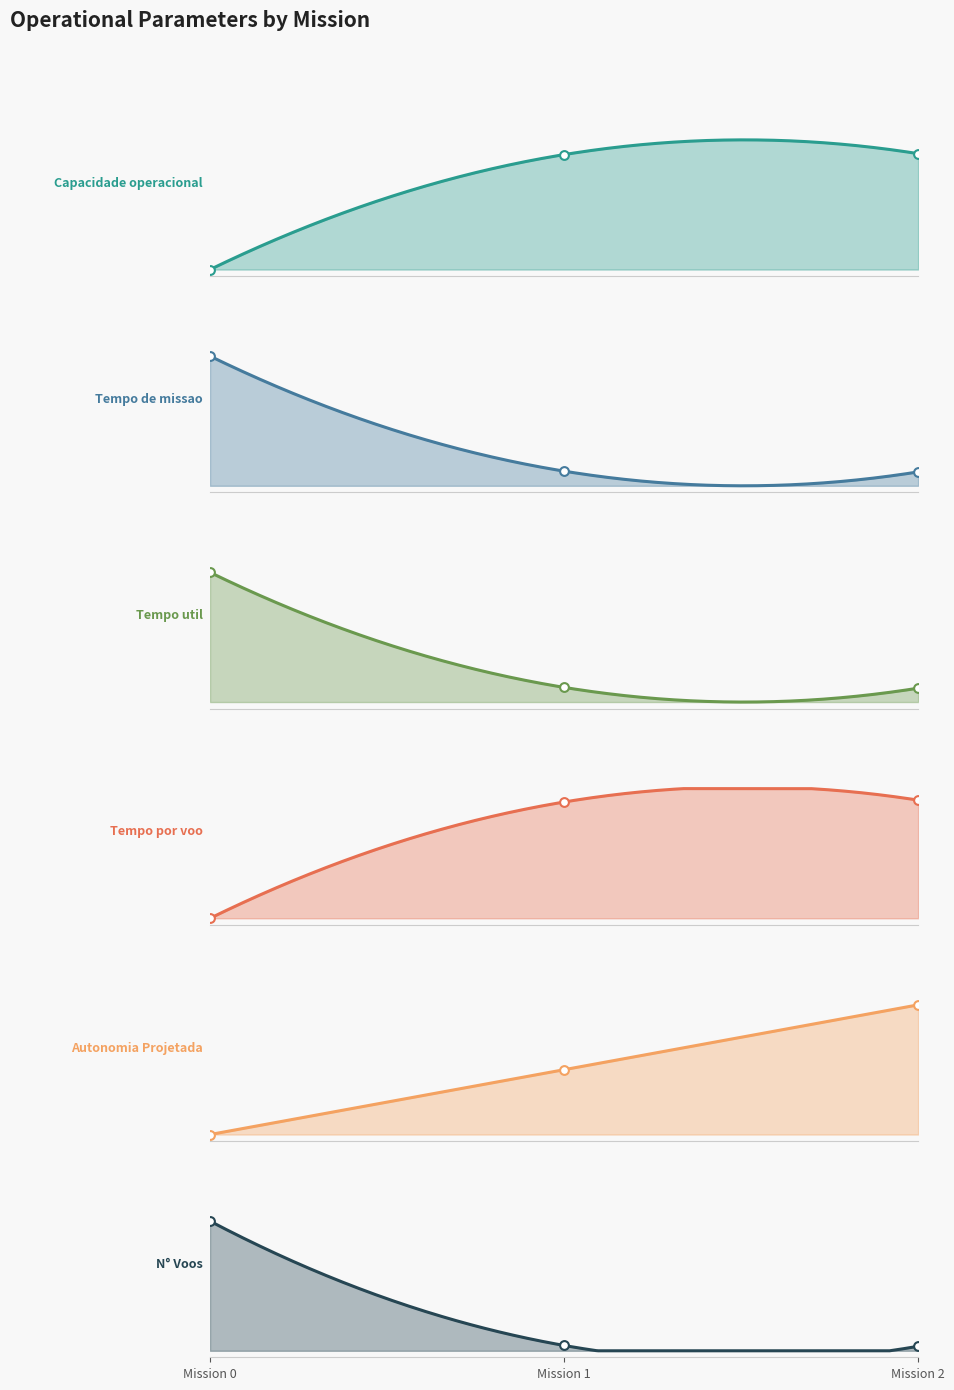

What is the total value across all series at Mission 1?

2.6